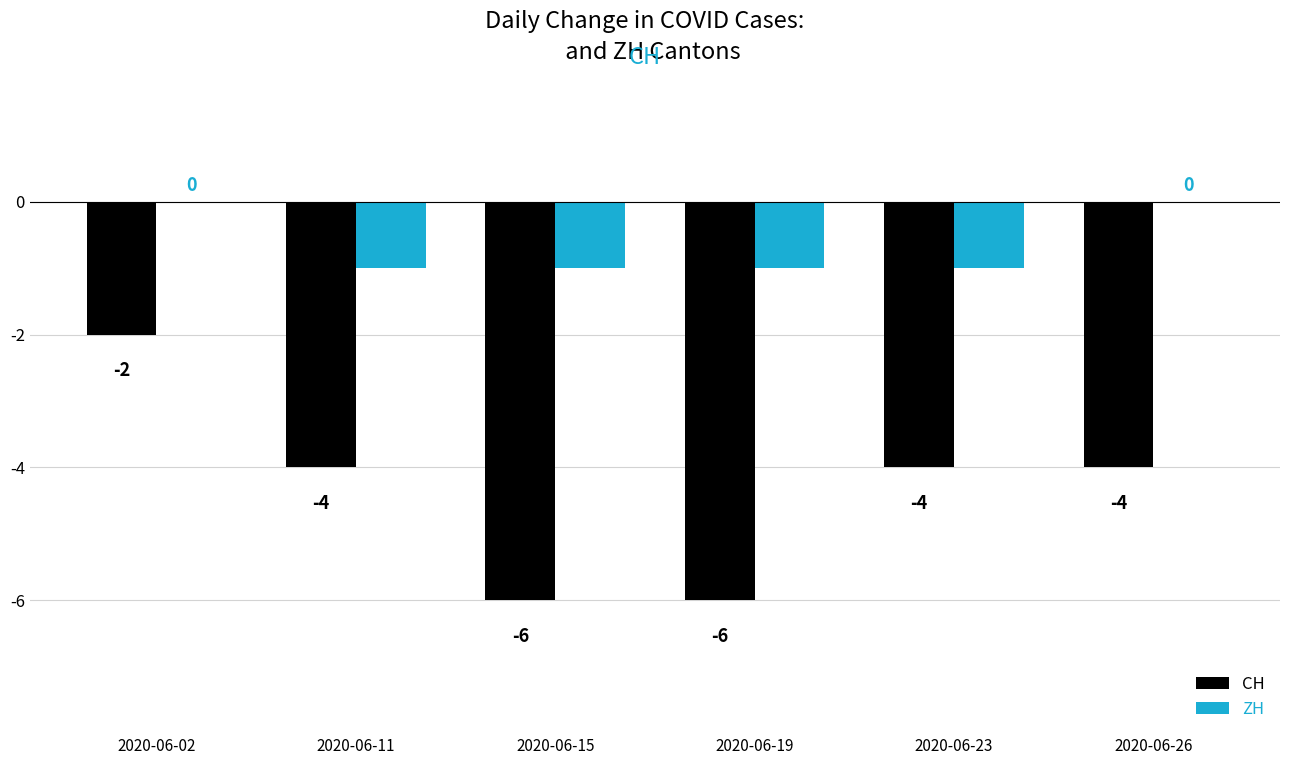

Is it true that CH equals -5 at 2020-06-11?

False